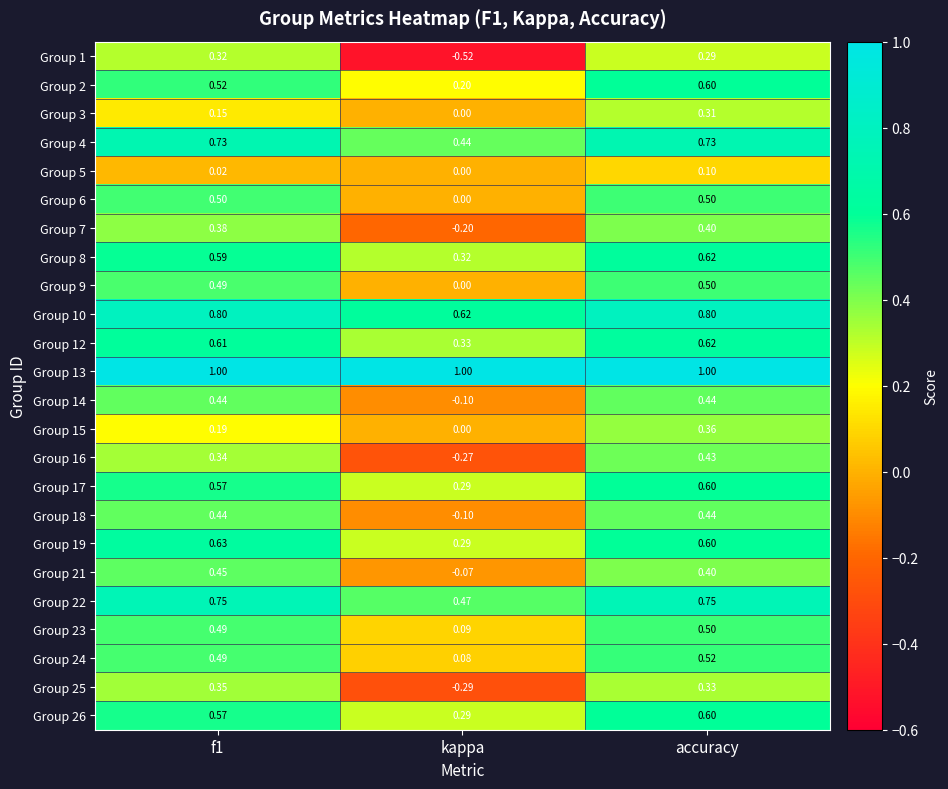

Where is Group 23 nearest to the value 0?

kappa